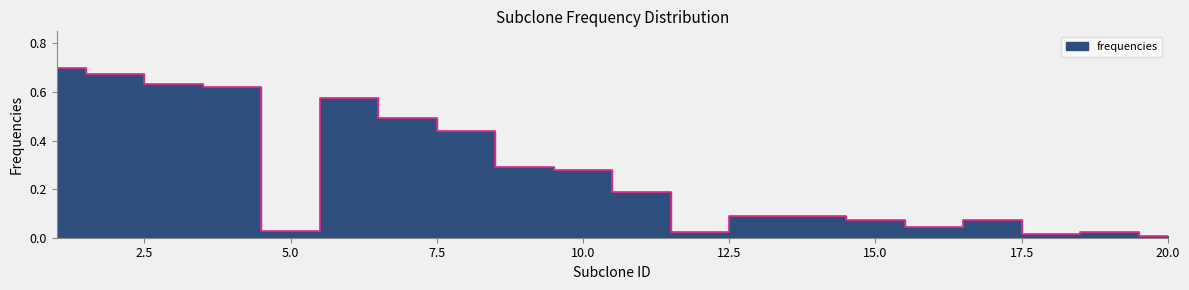

At which category does the chart reach its peak across all series?

1